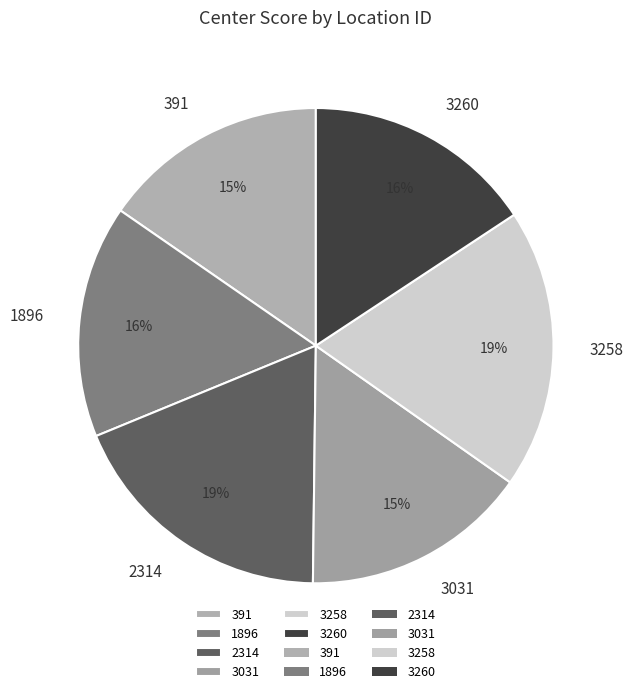

To the nearest percent, what is the average slice percentage?

17%